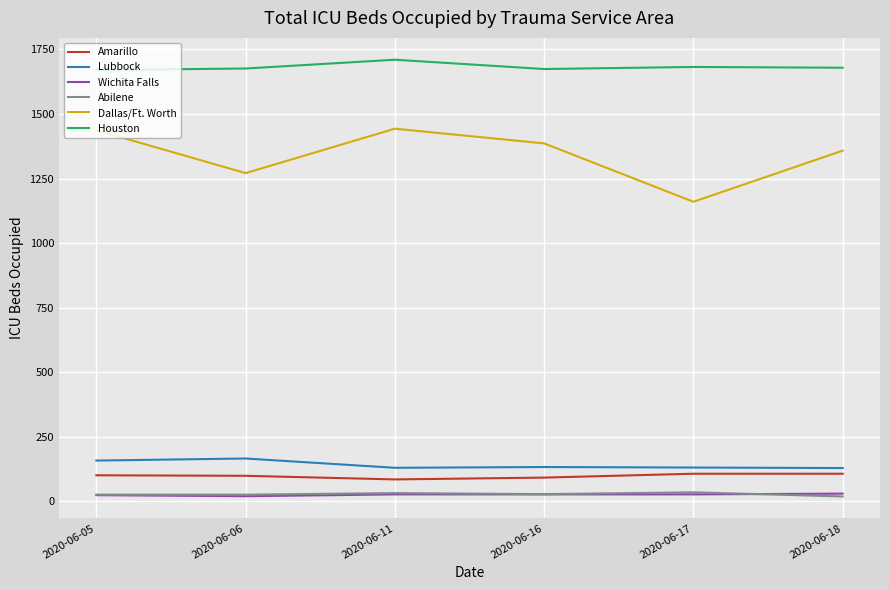

Which series has the widest spread of values?

Dallas/Ft. Worth